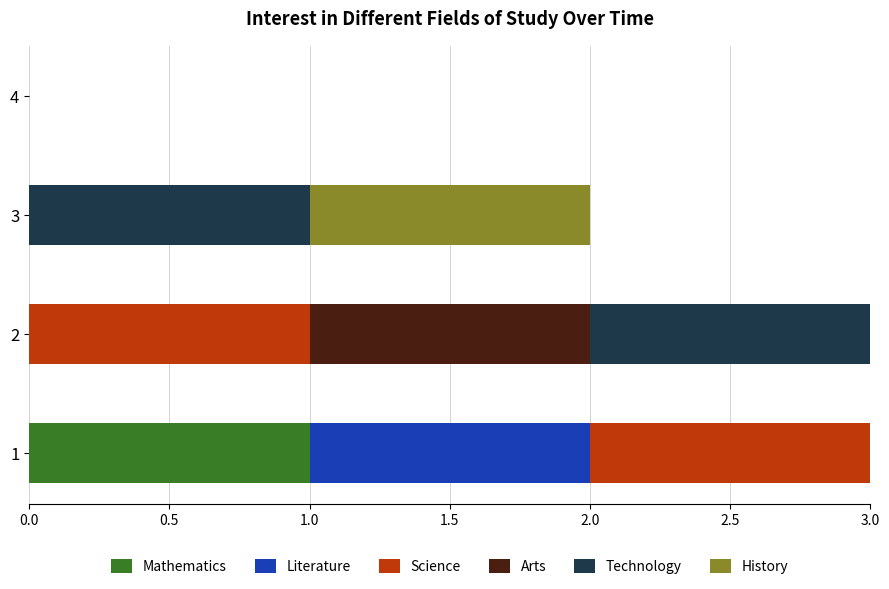

At how many categories does at least one series exceed 0?

3